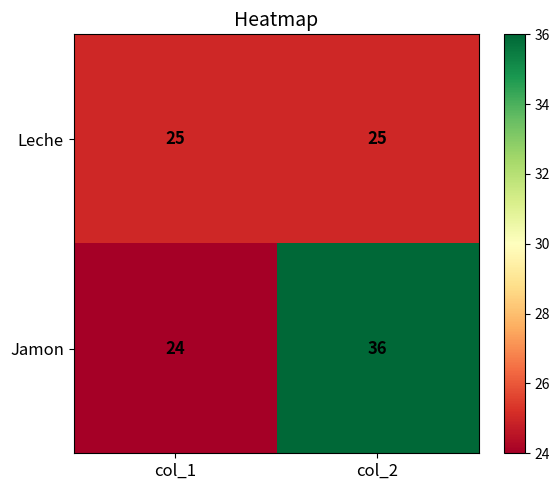

Which series has the largest range (max minus min)?

Jamon